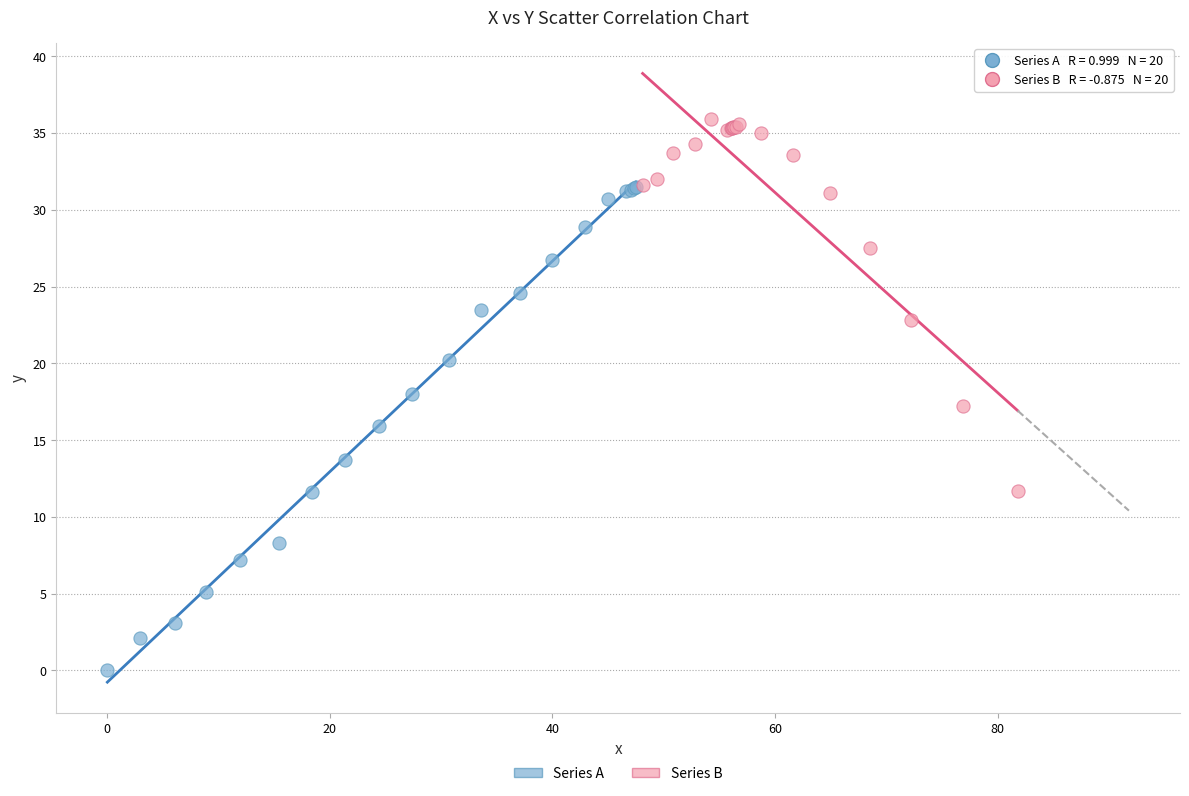

Which series reaches the maximum Y coordinate?

Series B